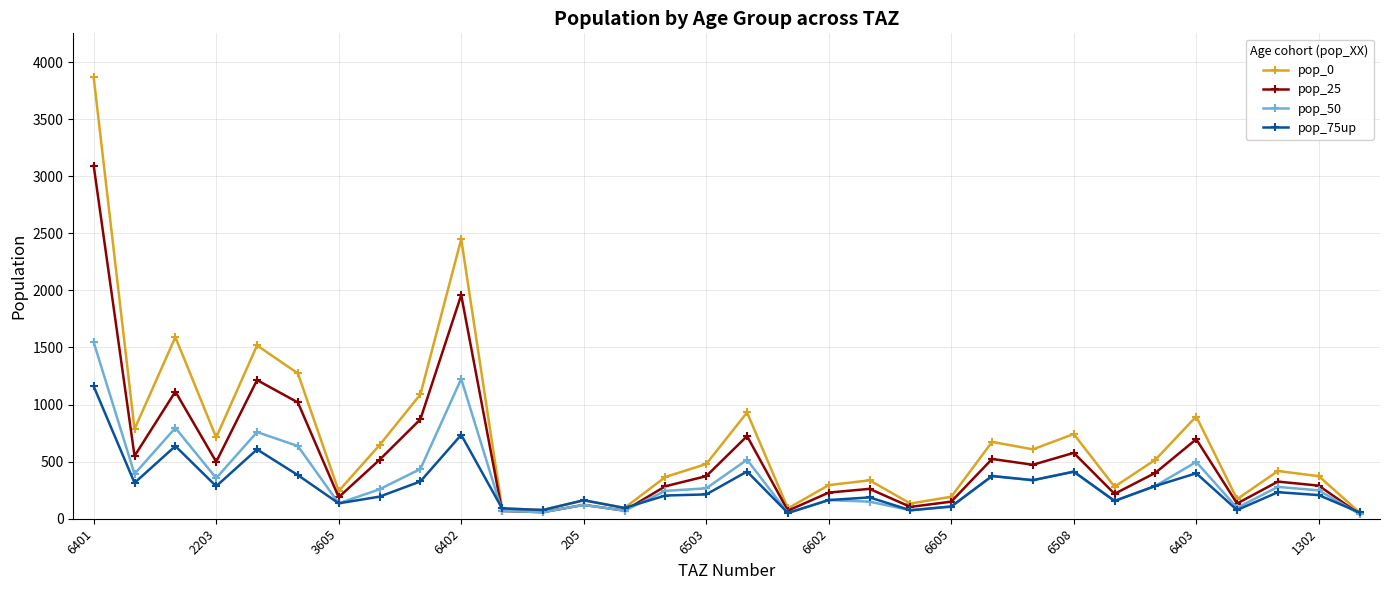

Which series has the widest spread of values?

pop_0